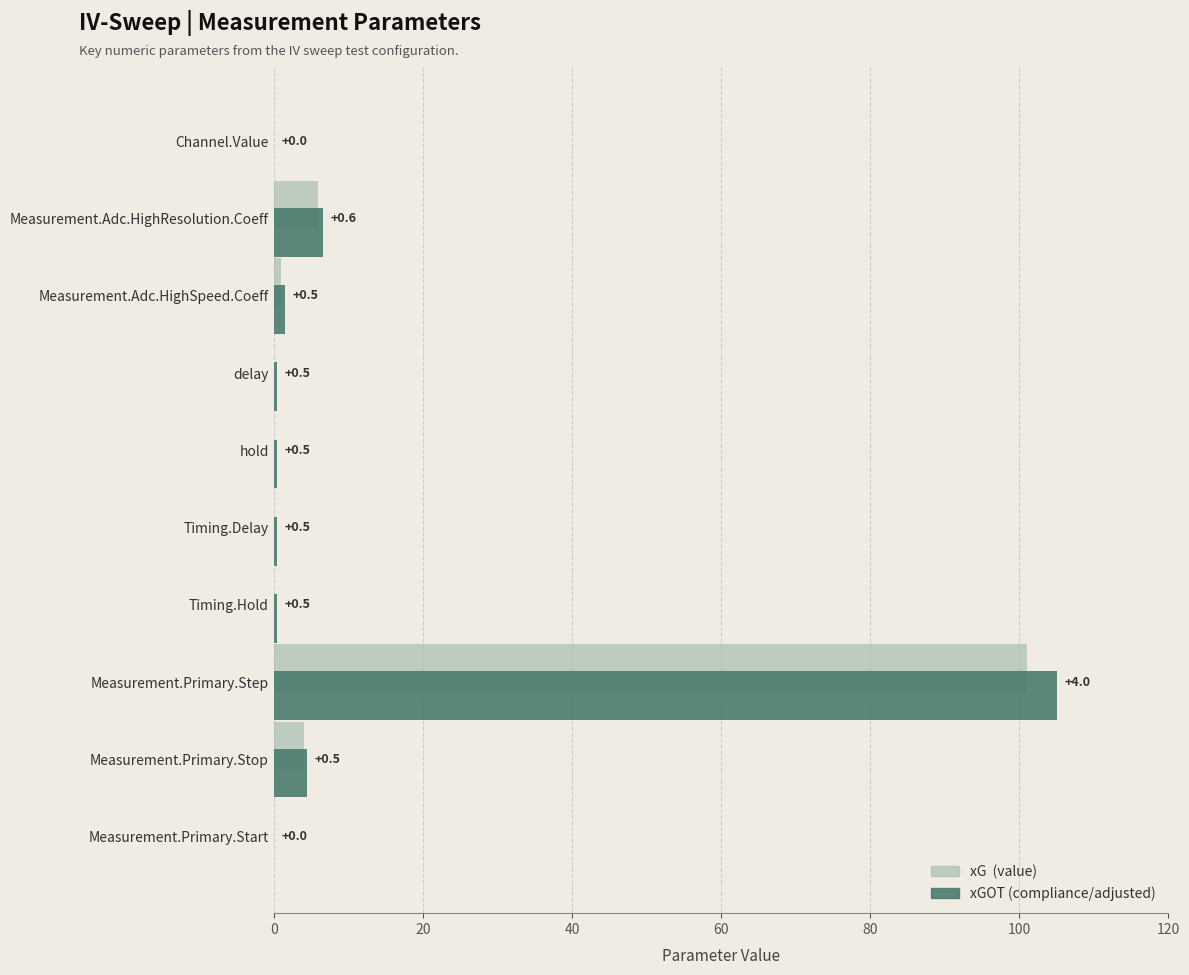

Which category has the highest value across all series?

Measurement.Primary.Step